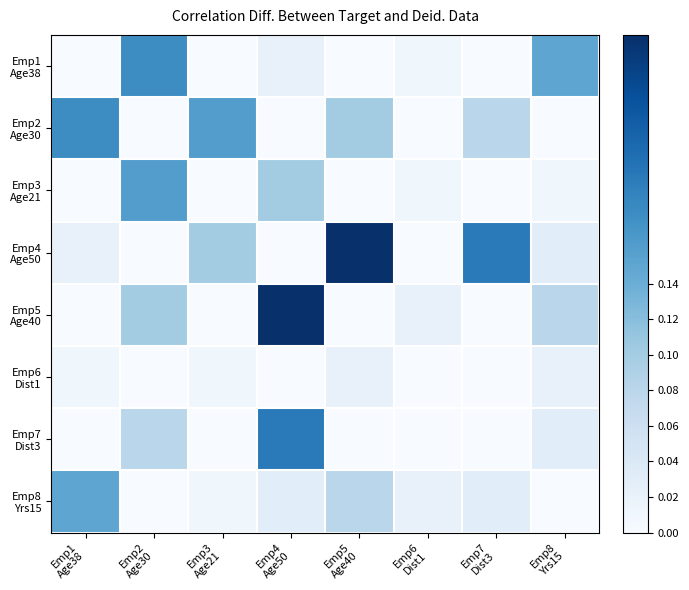

How many data points does each series have?

8